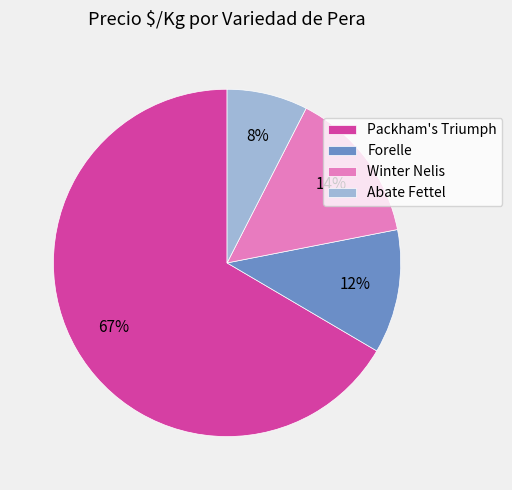

The Abate Fettel slice represents 8% of the pie. True or false?

True